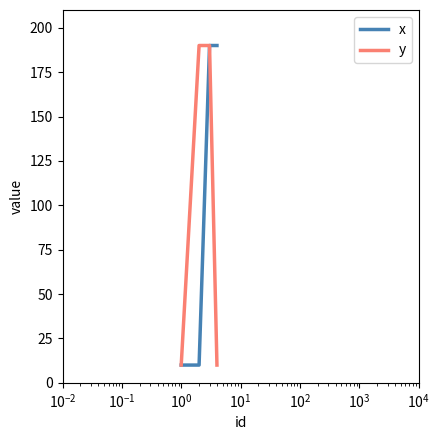

True or false: x has more than 1 interior local peaks.

False